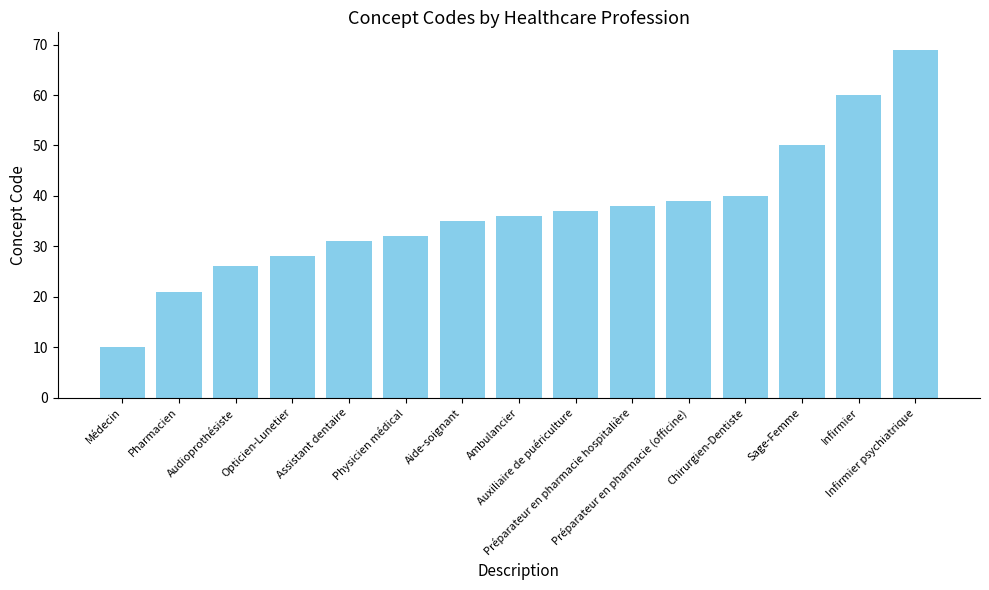

Reading left to right, extract all data points from this chart.

10	21	26	28	31	32	35	36	37	38	39	40	50	60	69